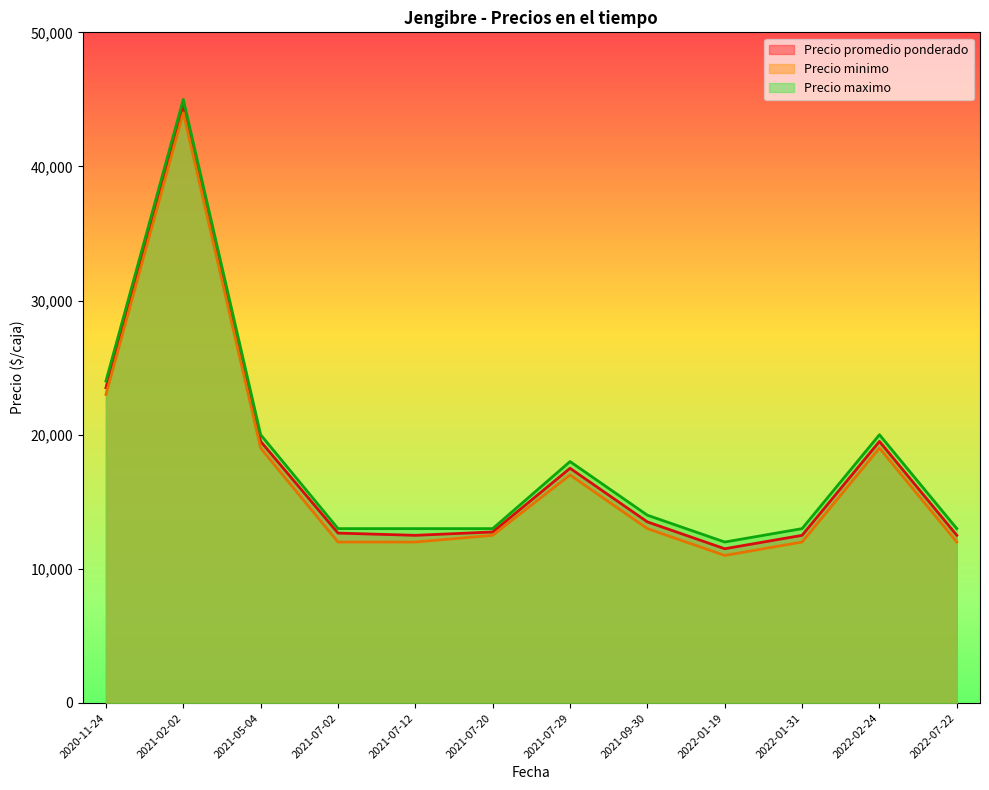

Is the value of Precio maximo at 2020-11-24 greater than the value of Precio promedio ponderado at 2021-09-30?

Yes